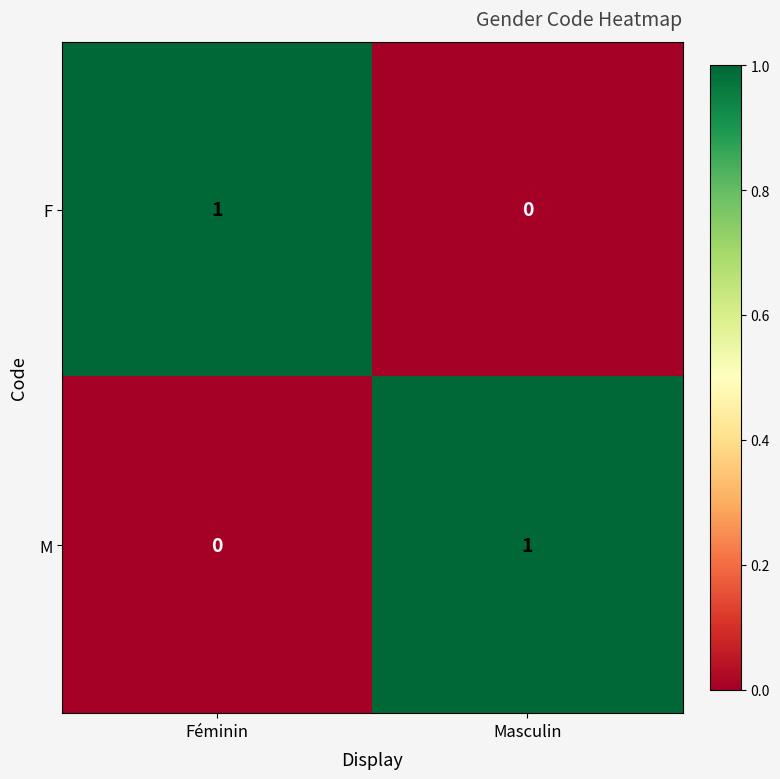

Where is M nearest to the value 0?

Féminin